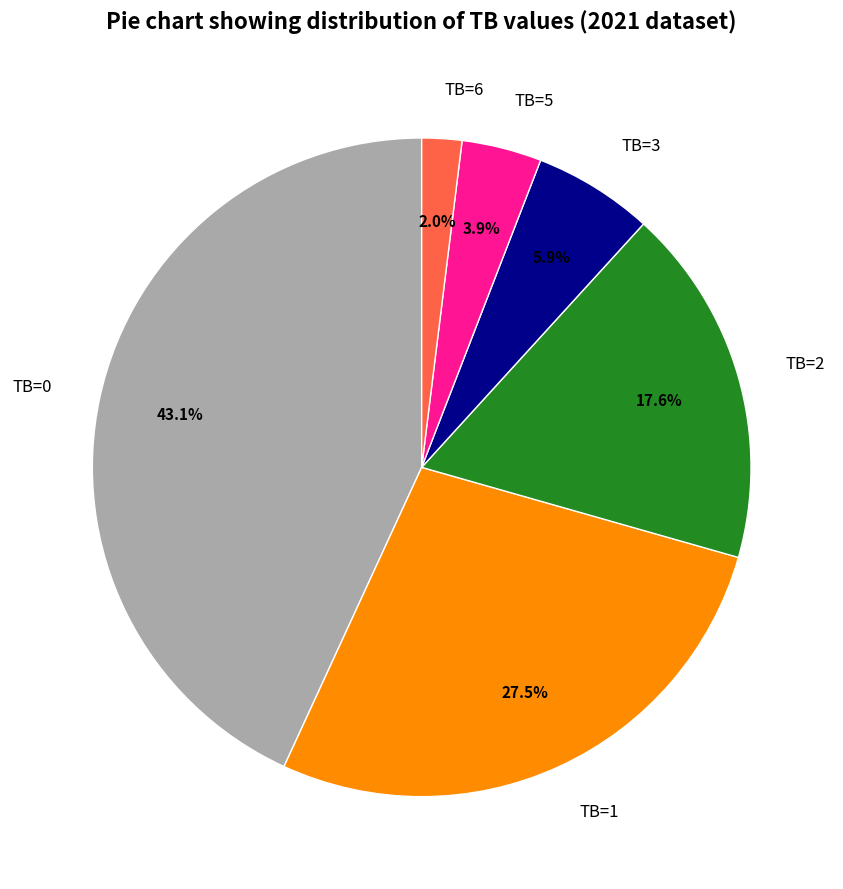

Is TB=3 the majority of the pie?

No